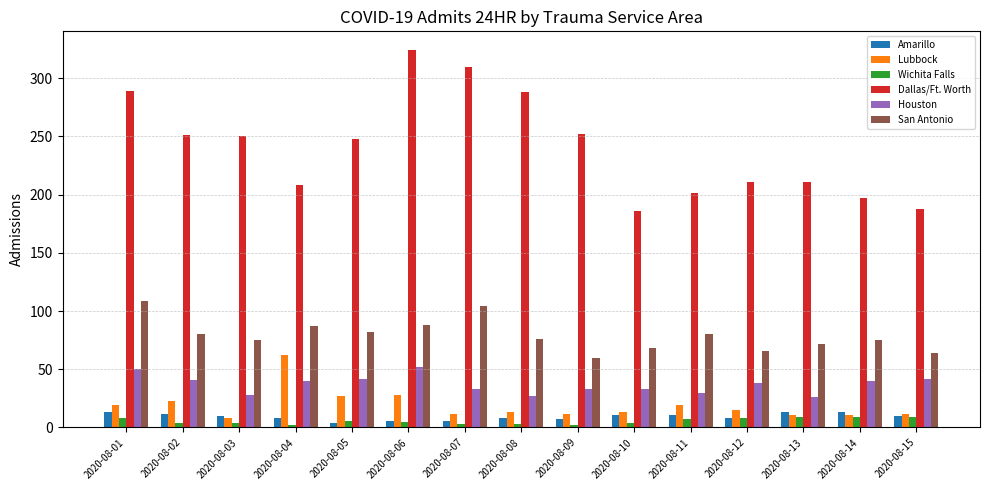

What is the sum of all Lubbock values?

285